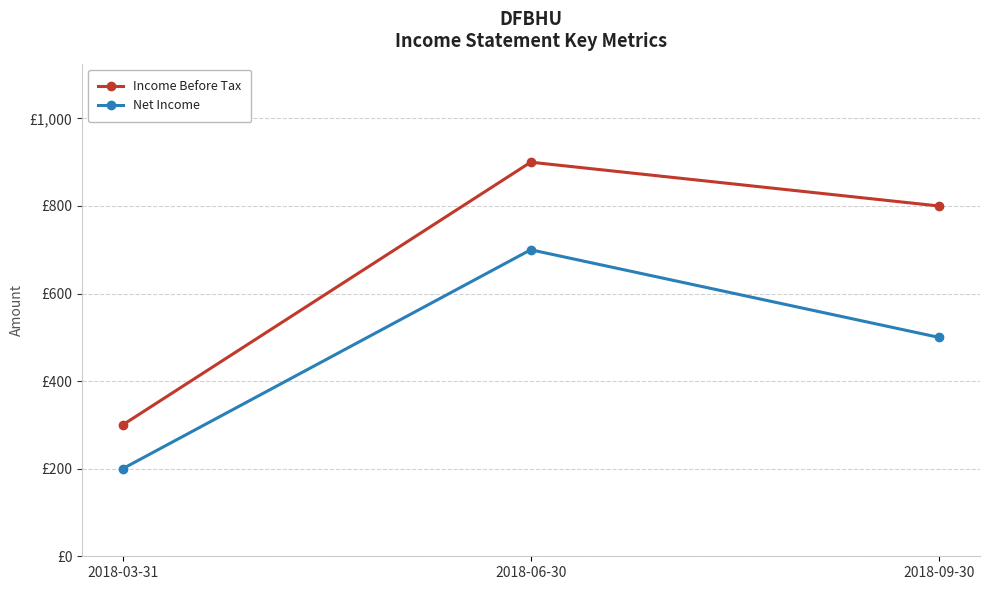

Which series has the largest total across all categories?

Income Before Tax